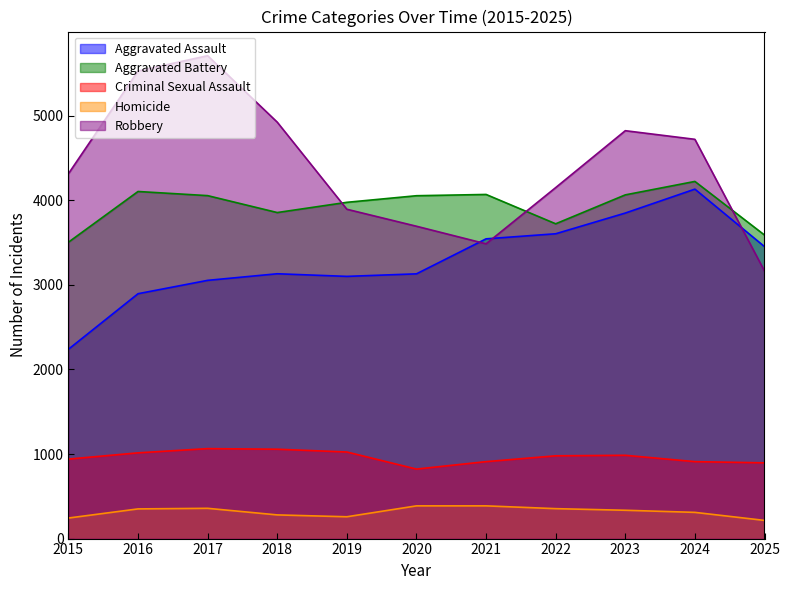

What is the value of the Aggravated Battery point at the 11th from the left?

3590